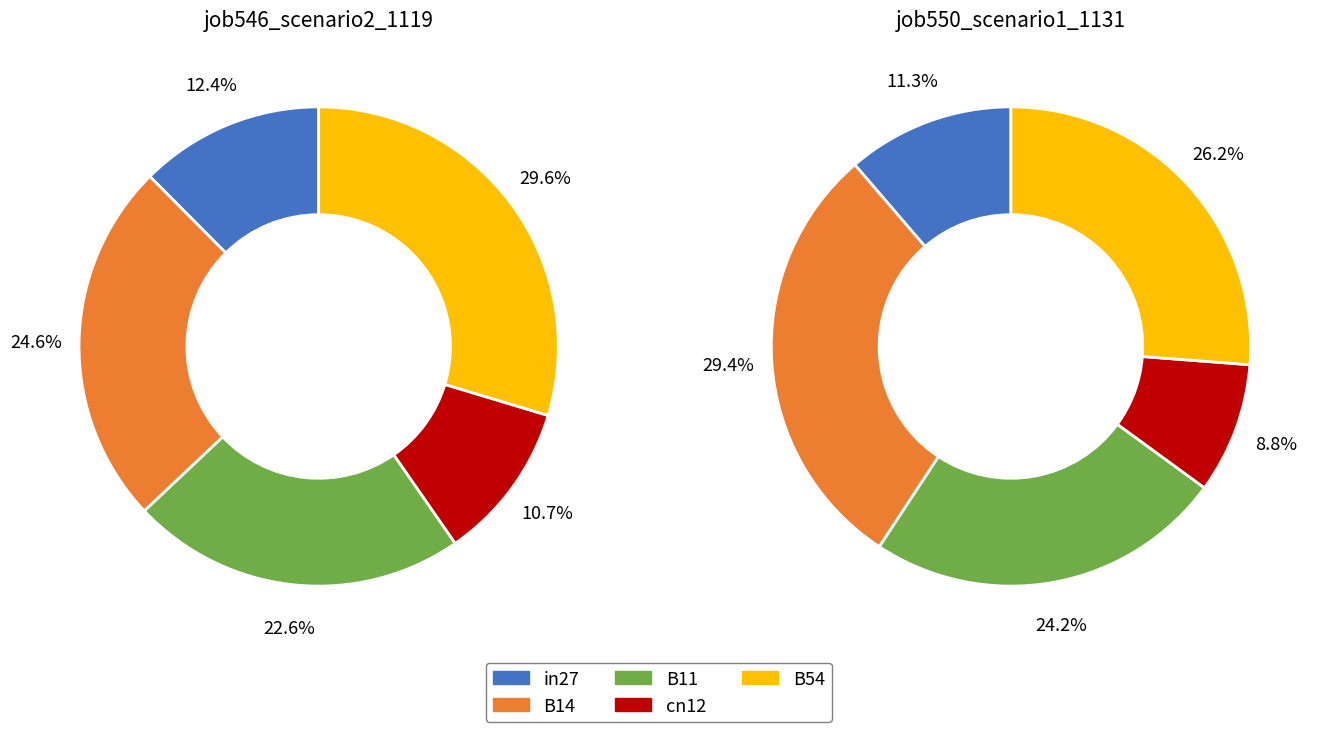

Which series changed the most between B14 and B11?

job550_scenario1_1131